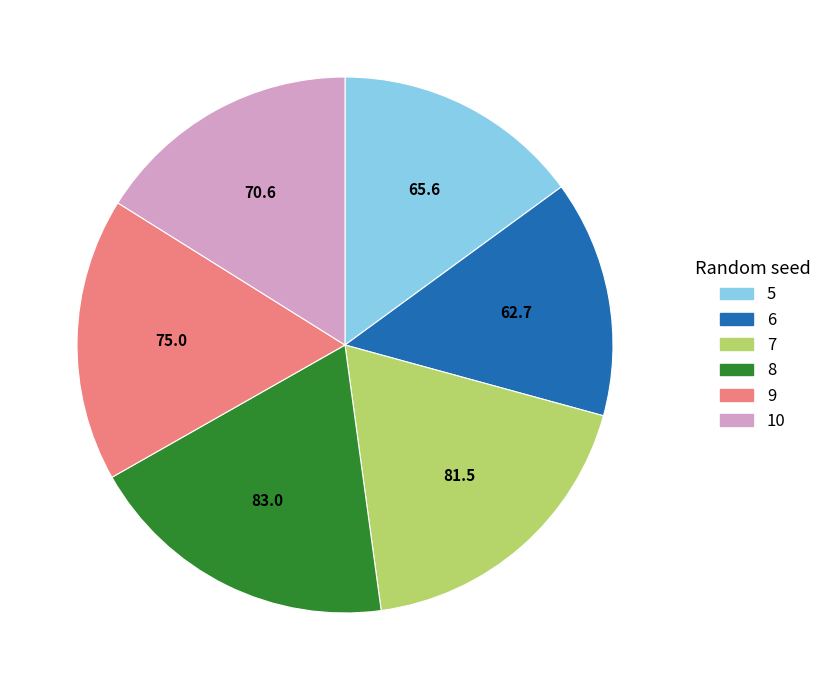

How many segments does this pie chart have?

6